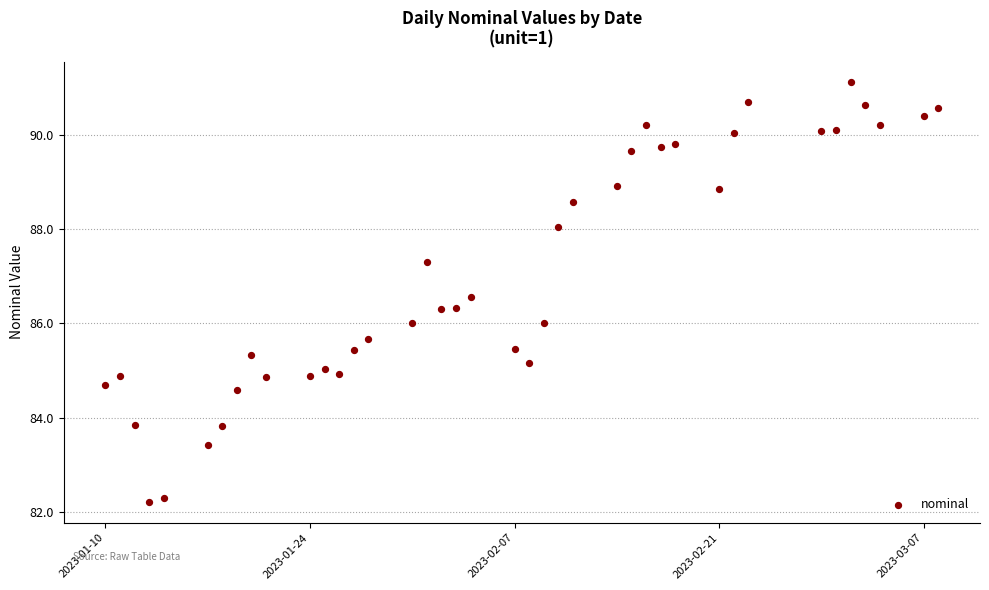

What is the range of Y values (max minus min)?

8.9